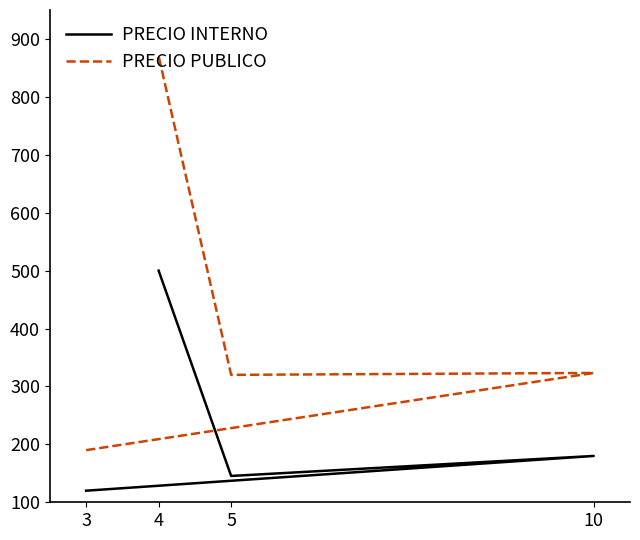

Is it true that PRECIO PUBLICO equals 543.2 at 5?

False